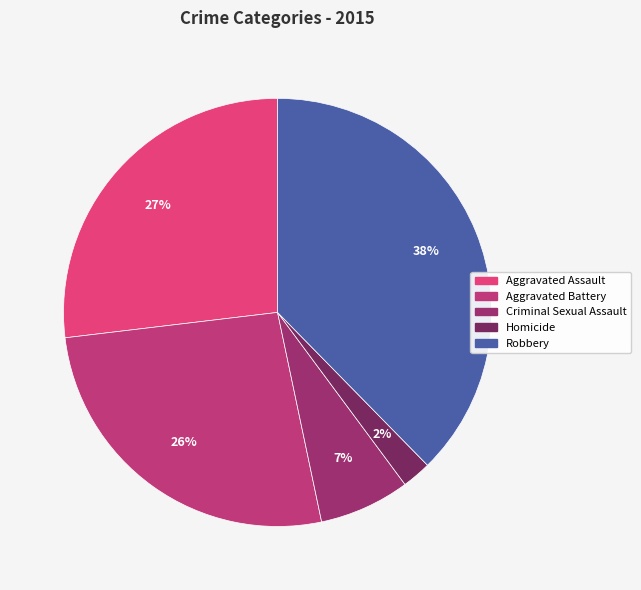

To the nearest percent, what is the average slice percentage?

20%